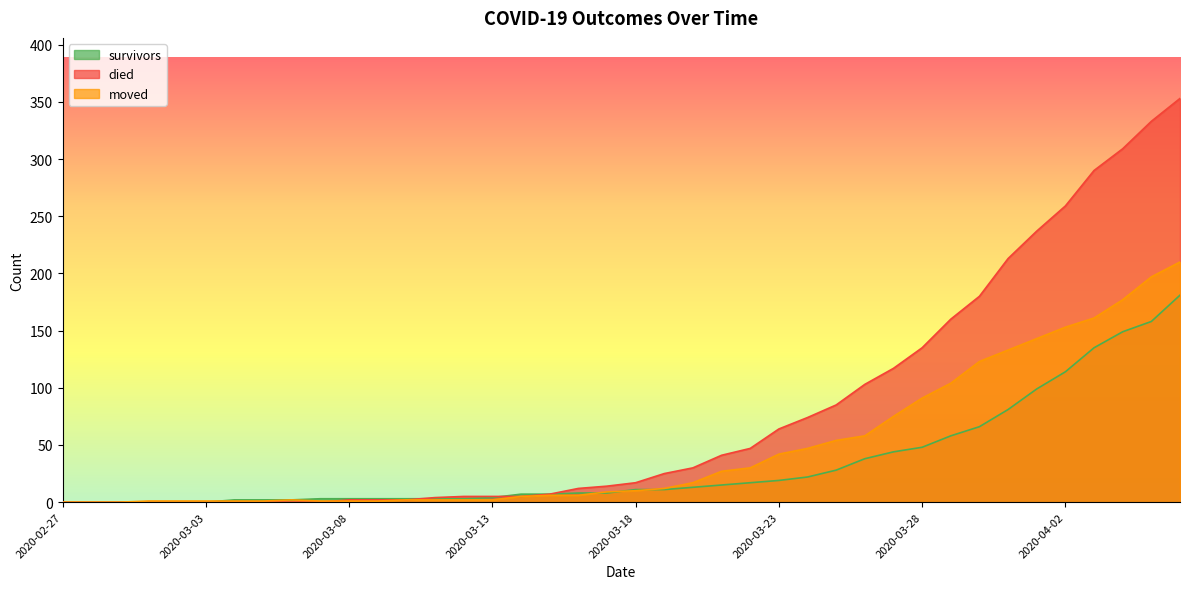

At which label is moved closest to 105?

2020-03-29